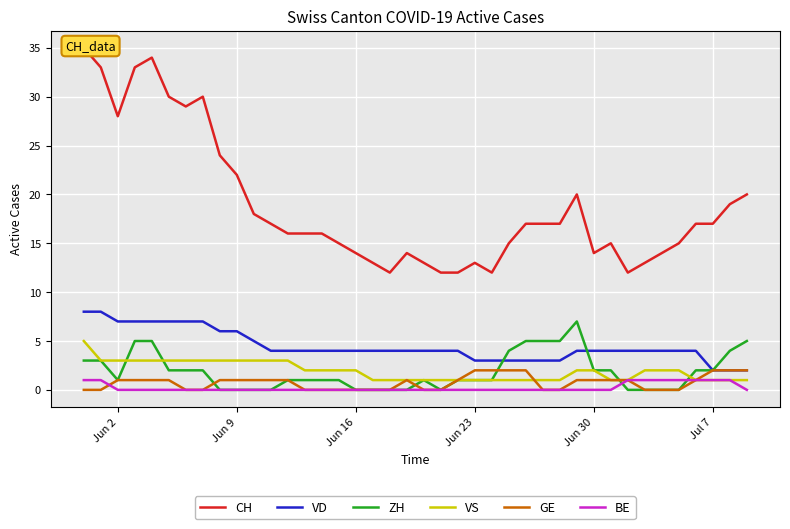

What is the maximum value for VD?

8